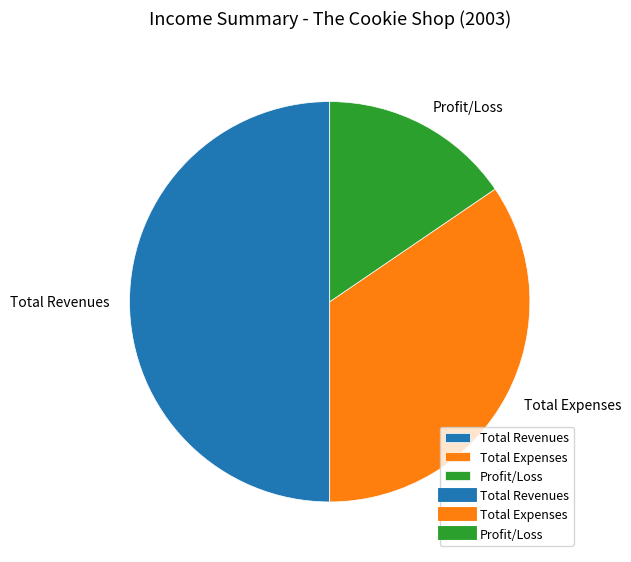

How many segments does this pie chart have?

3